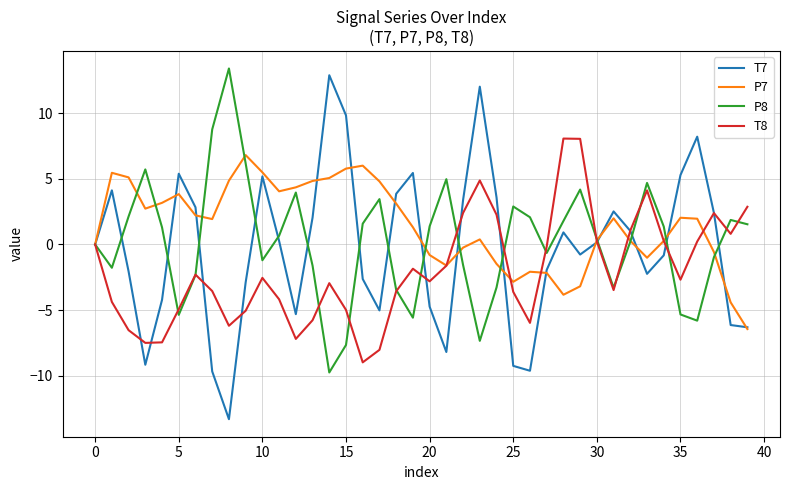

Which series has the largest total across all categories?

P7